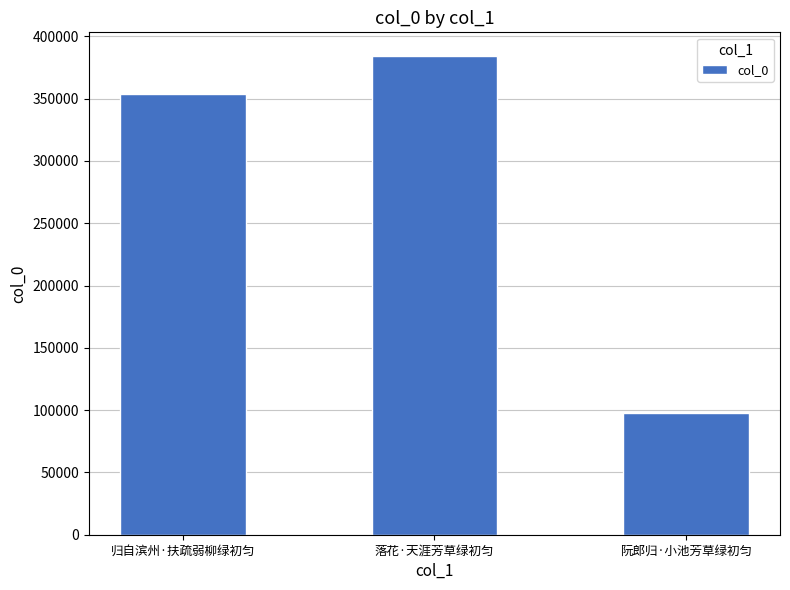

What is the difference between the values at 归自滨州·扶疏弱柳绿初匀 and 阮郎归·小池芳草绿初匀?

256620